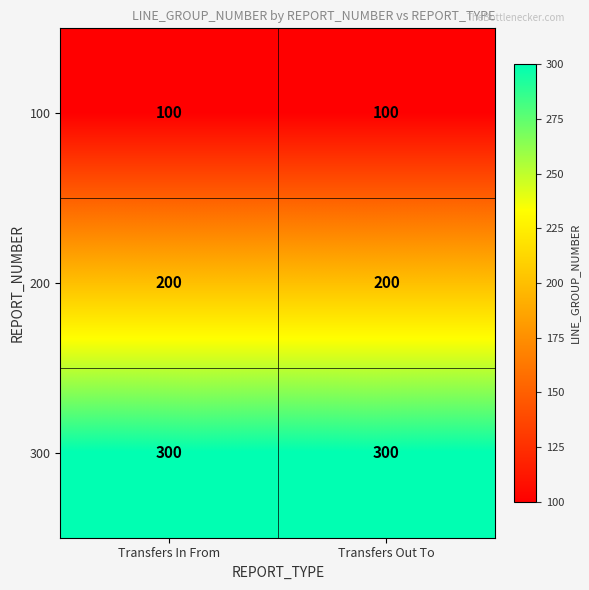

What is the maximum value shown in the chart?

300